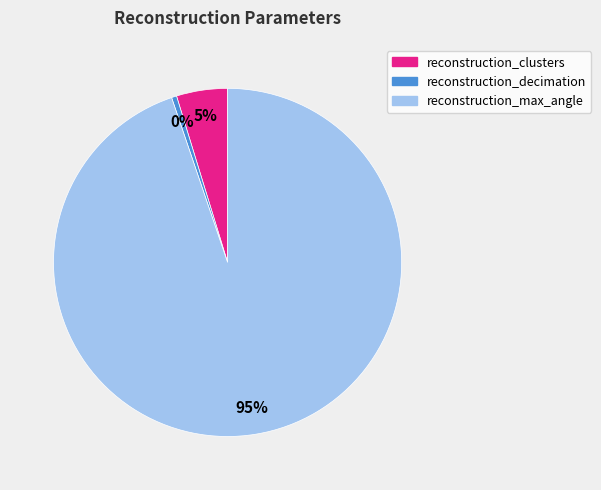

Between reconstruction_clusters and reconstruction_max_angle, which is larger?

reconstruction_max_angle